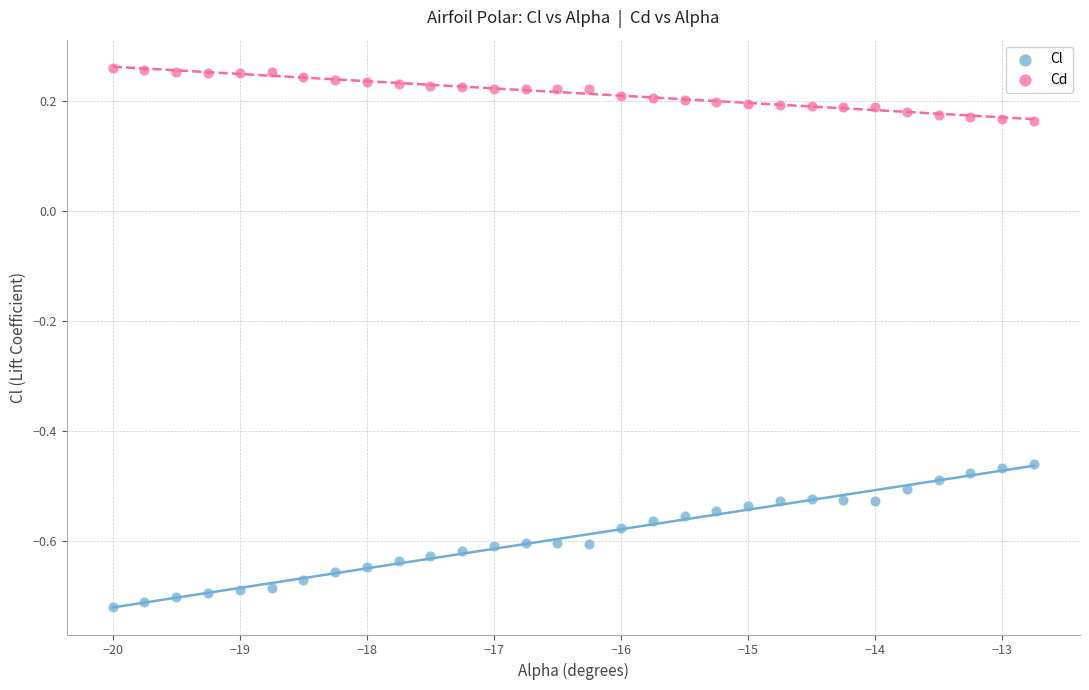

Which series reaches the minimum Y coordinate?

Cl